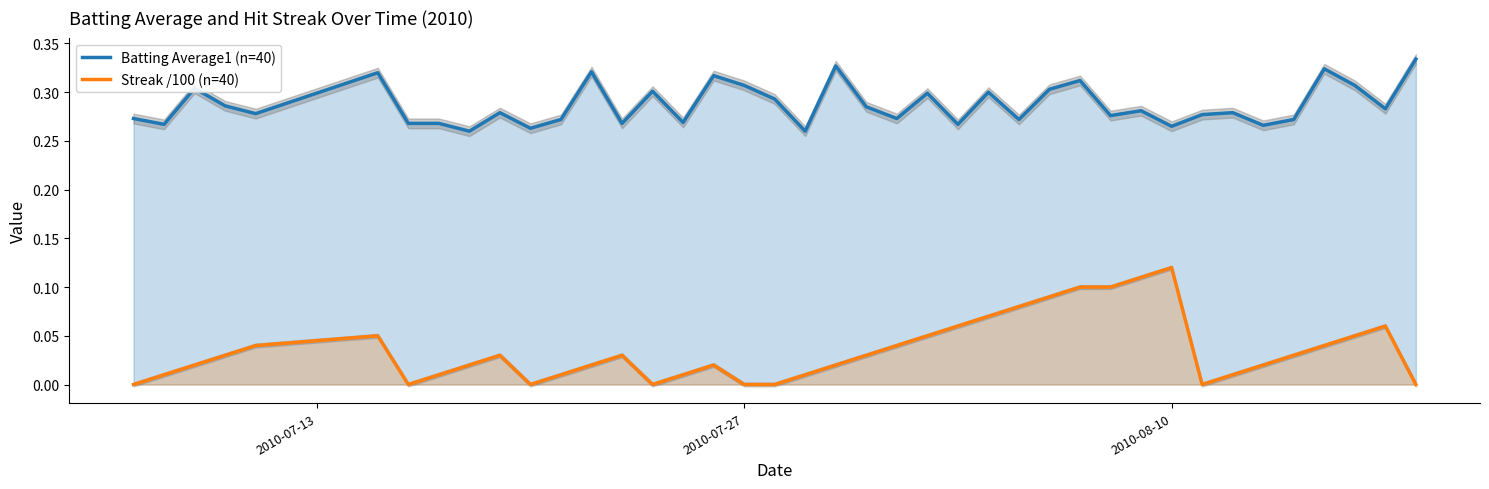

Reading right to left, transcribe all the data shown in this chart.

Batting Average1 (n=40): 0.3	0.3	0.3	0.3	0.3	0.3	0.3	0.3	0.3	0.3	0.3	0.3	0.3	0.3	0.3	0.3	0.3	0.3	0.3	0.3	0.3	0.3	0.3	0.3	0.3	0.3	0.3	0.3	0.3	0.3	0.3	0.3	0.3	0.3	0.3	0.3	0.3	0.3	0.3	0.3
Streak /100 (n=40): 0.0	0.1	0.1	0.0	0.0	0.0	0.0	0.0	0.1	0.1	0.1	0.1	0.1	0.1	0.1	0.1	0.1	0.0	0.0	0.0	0.0	0.0	0.0	0.0	0.0	0.0	0.0	0.0	0.0	0.0	0.0	0.0	0.0	0.0	0.1	0.0	0.0	0.0	0.0	0.0